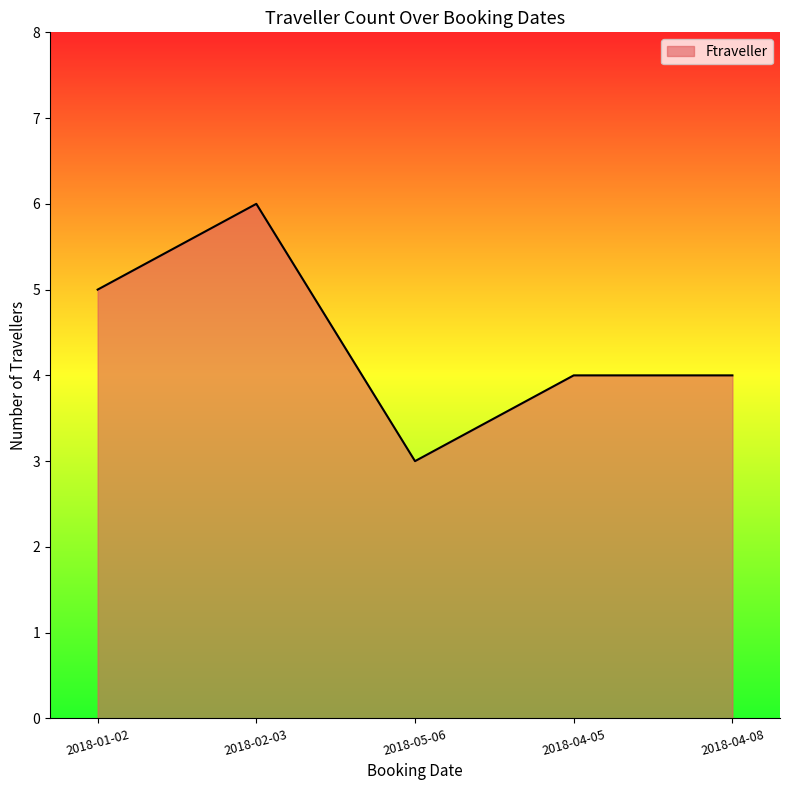

How many values are between 4 and 5?

3